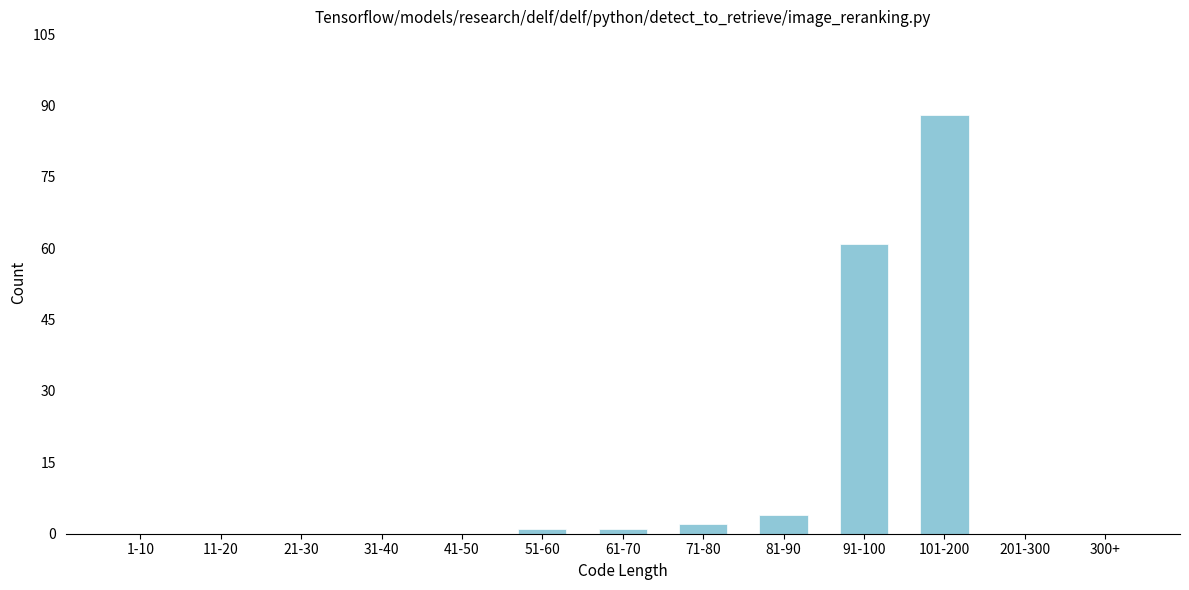

Reading left to right, list all the values displayed in this chart.

1-10=0	11-20=0	21-30=0	31-40=0	41-50=0	51-60=1	61-70=1	71-80=2	81-90=4	91-100=61	101-200=88	201-300=0	300+=0